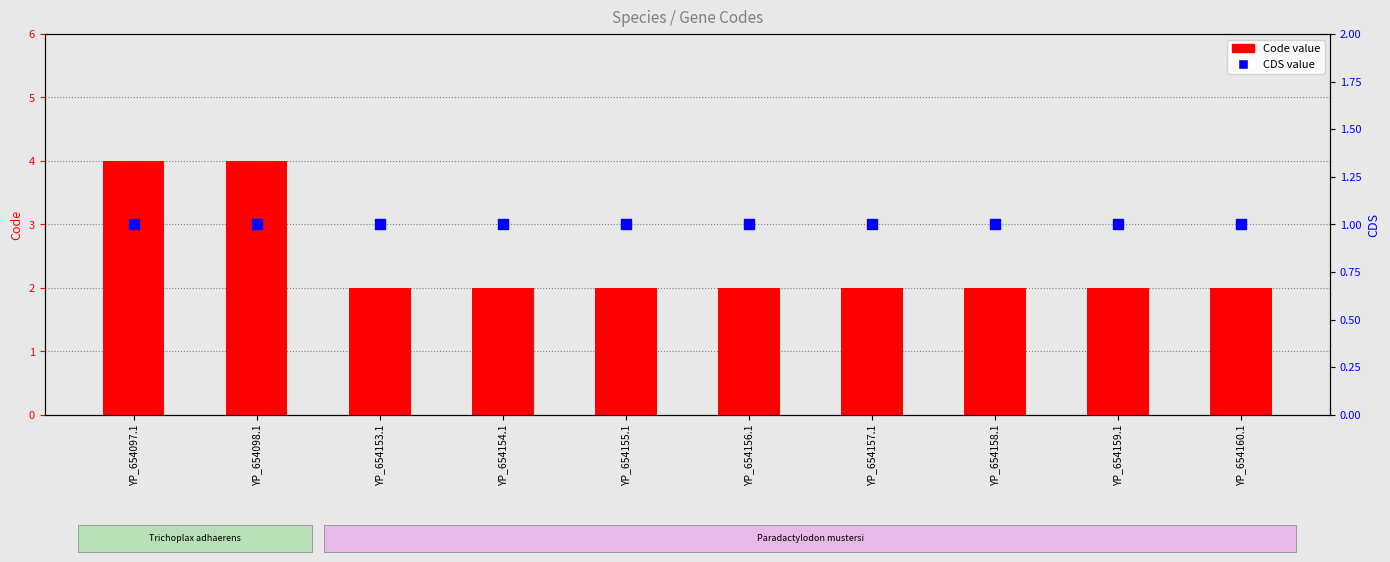

What is the total value across all series at YP_654154.1?

3